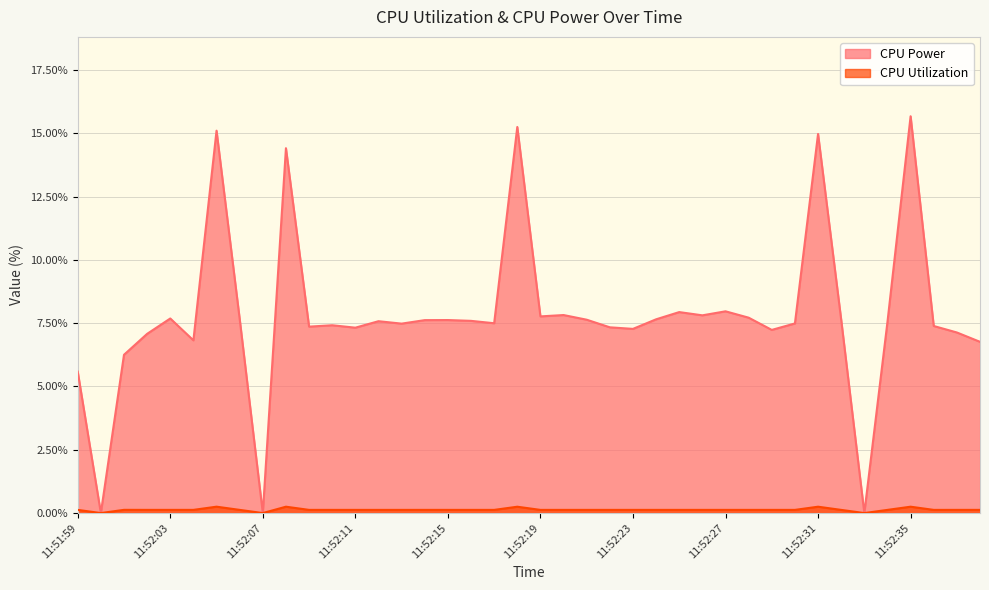

What is the label of the 24th point from the right?

11:52:15